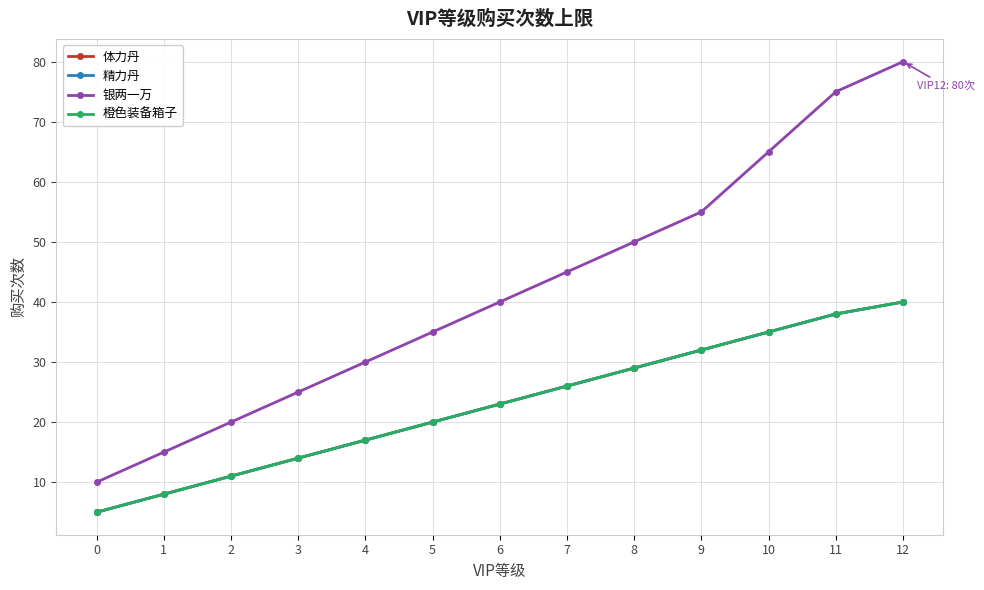

True or false: 银两一万 and 精力丹 cross at least once.

False